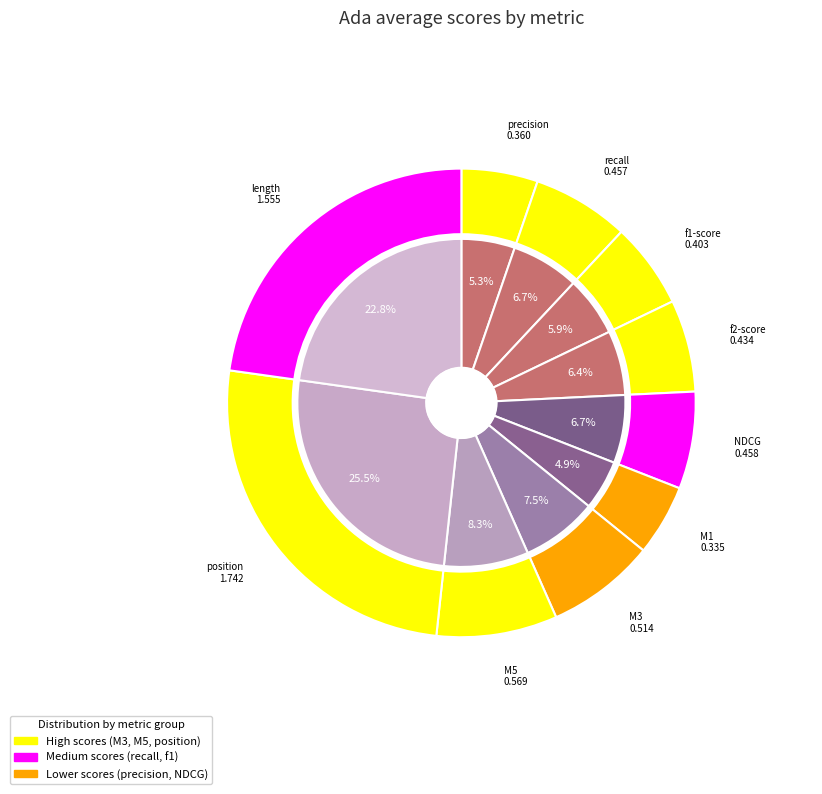

The length slice represents 23% of the pie. True or false?

True